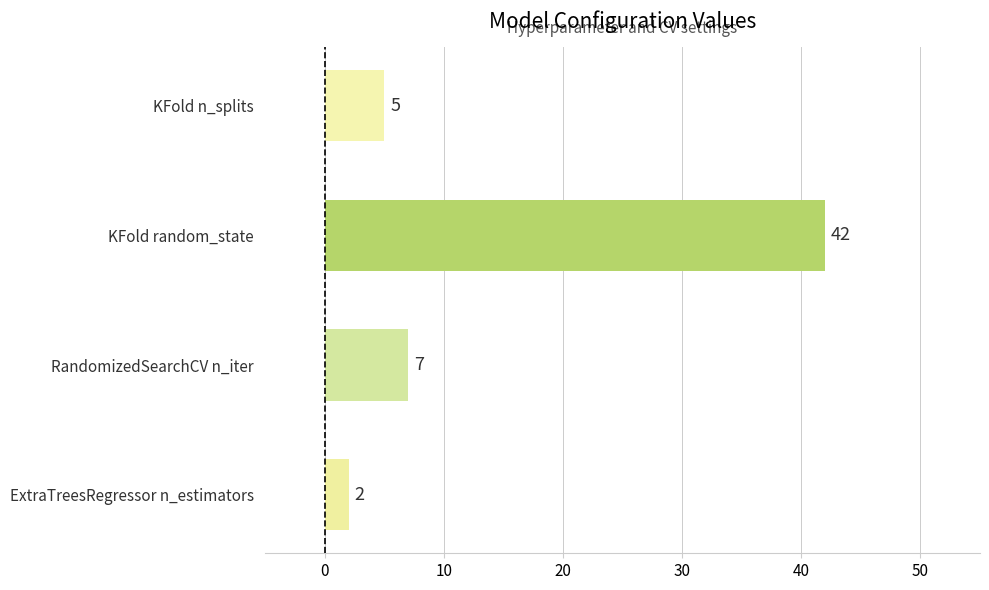

What is the ratio of the value at KFold random_state to the value at ExtraTreesRegressor n_estimators?

21.0